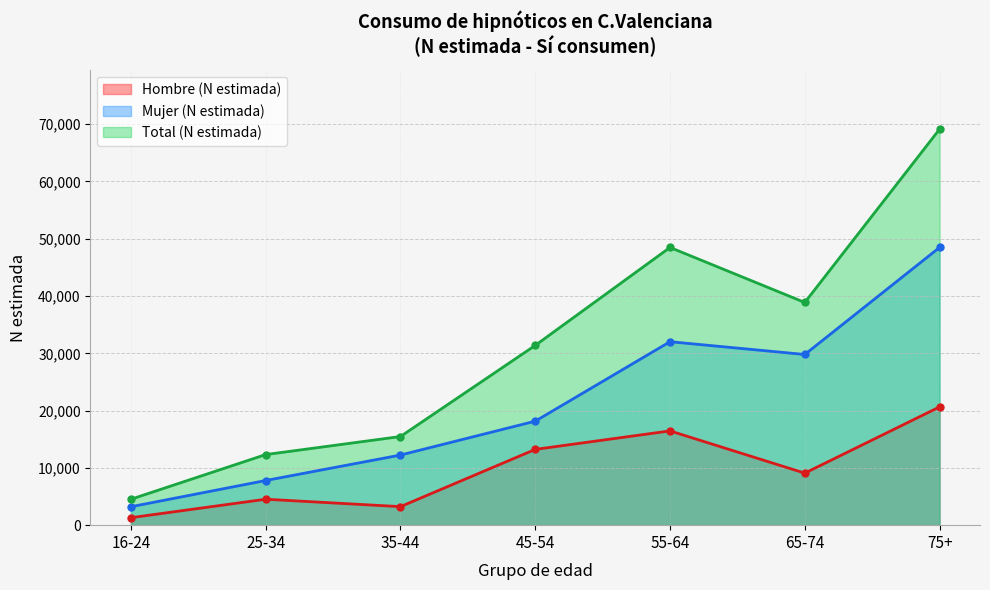

Rank the series by their average value, from highest to lowest.

Total (N estimada), Mujer (N estimada), Hombre (N estimada)